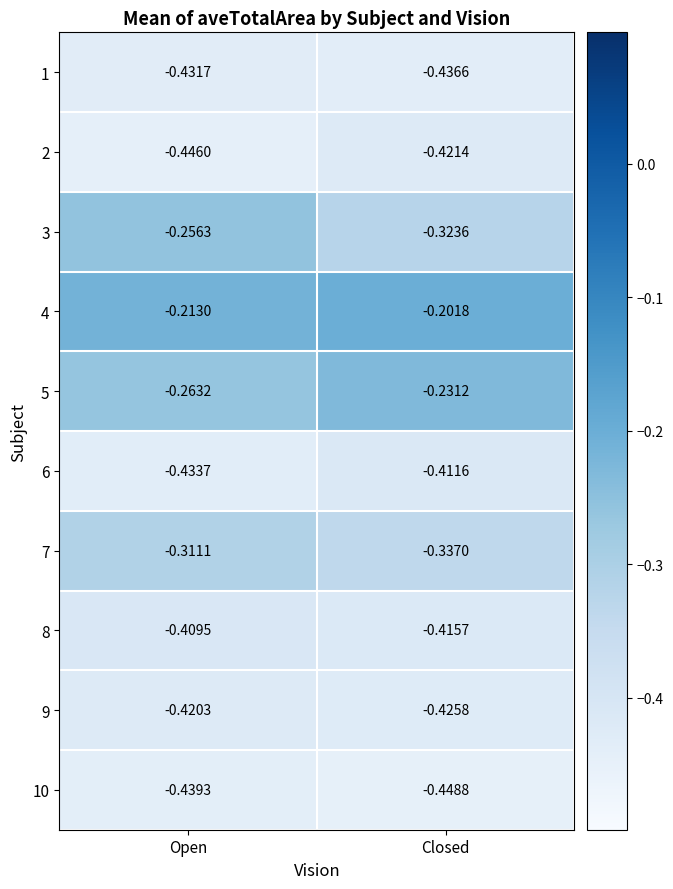

At which label is 4 closest to 0?

Closed